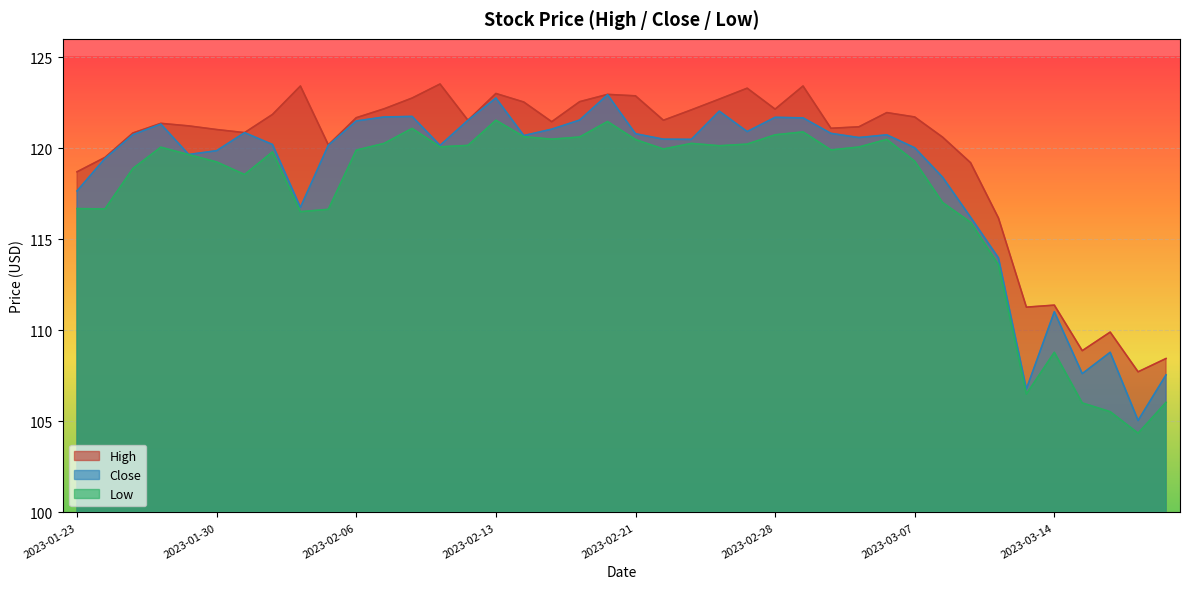

How many lines are shown in the chart?

3